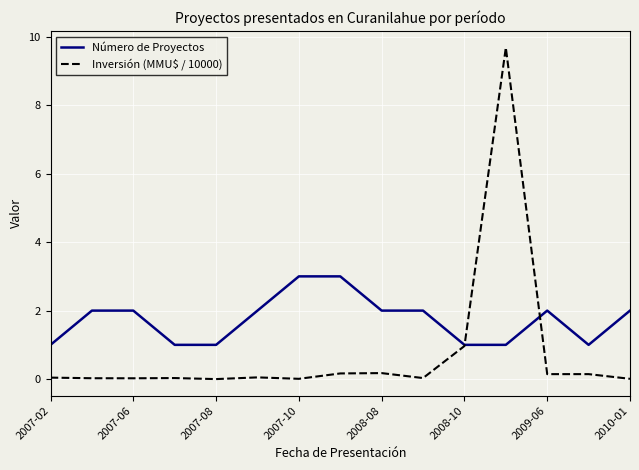

List the series in order of their peak value, highest first.

Inversión (MMU$ / 10000), Número de Proyectos